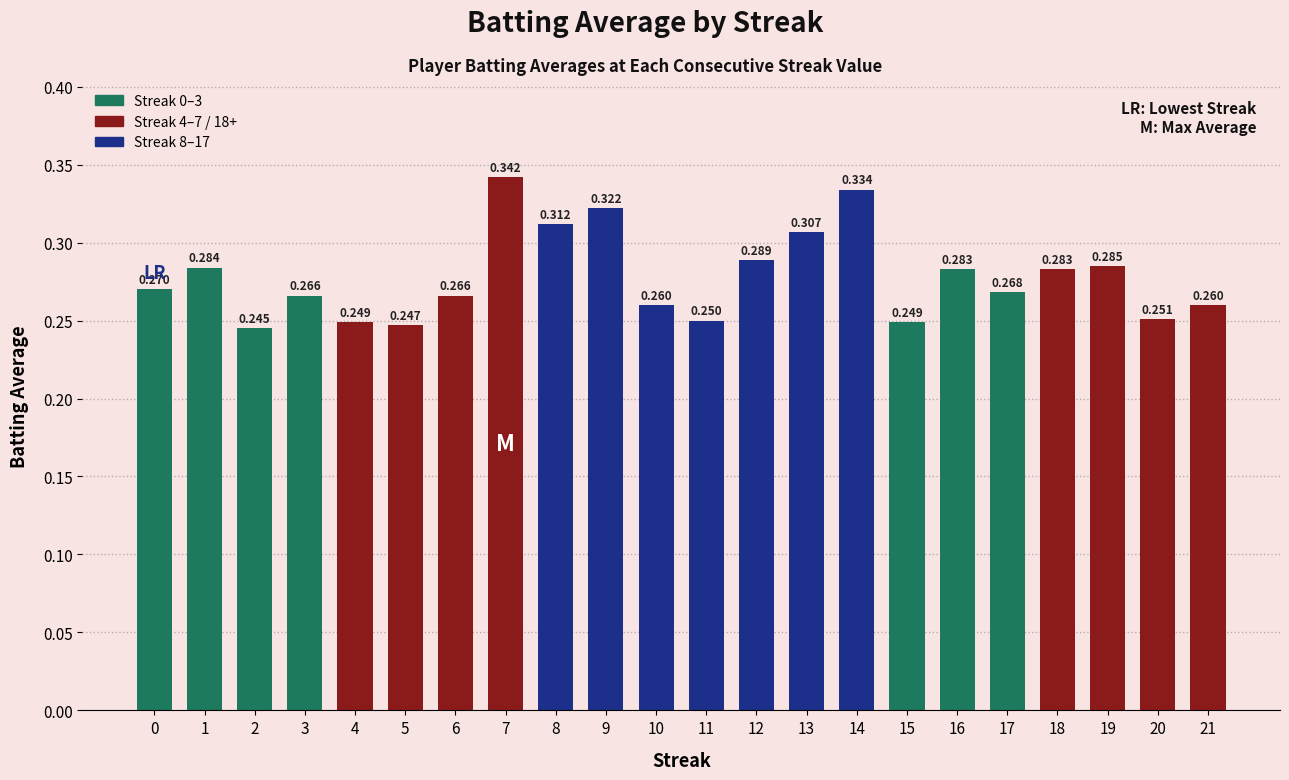

How many bars are there in total?

22